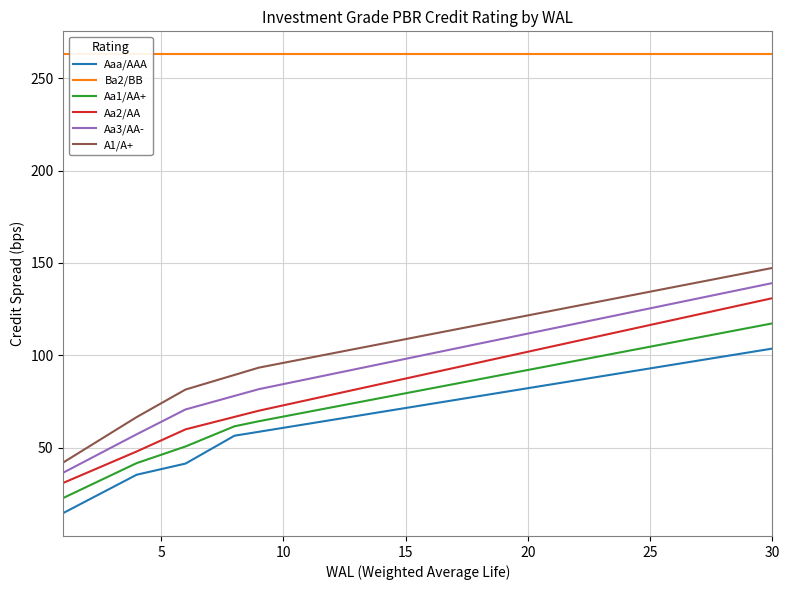

What is the difference between the second highest and second lowest values in the Aa1/AA+ series?

85.7